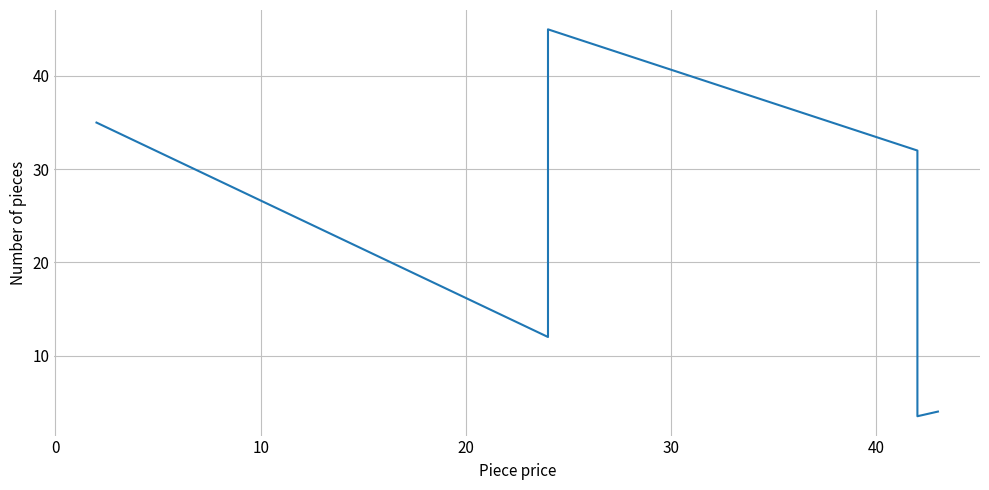

How many lines are shown in the chart?

1